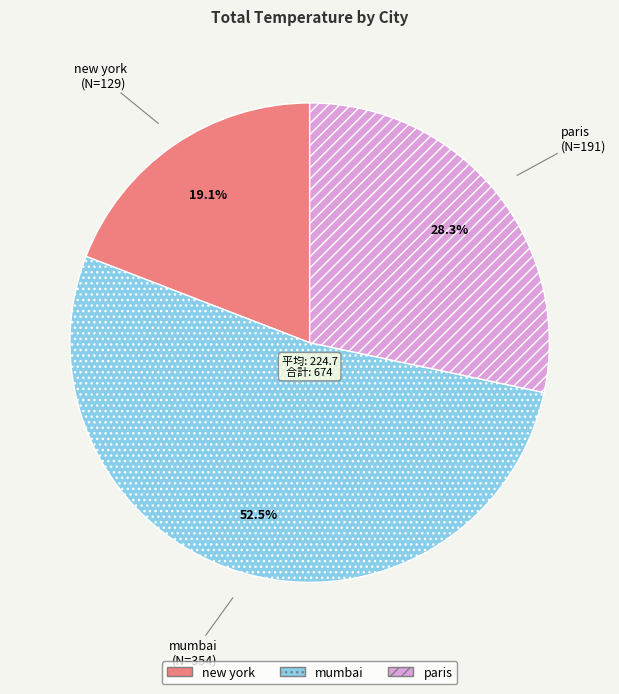

Which slice is the smallest?

new york